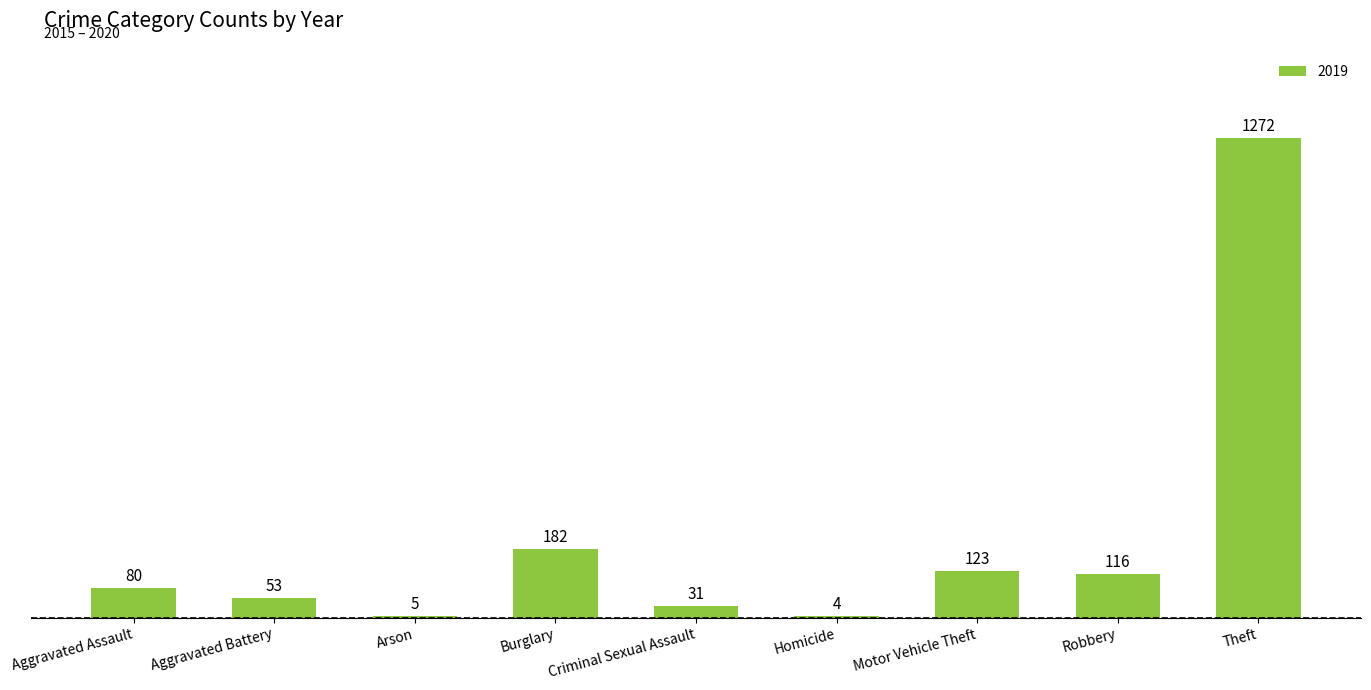

What is the sum of the values at Homicide and Aggravated Battery?

57